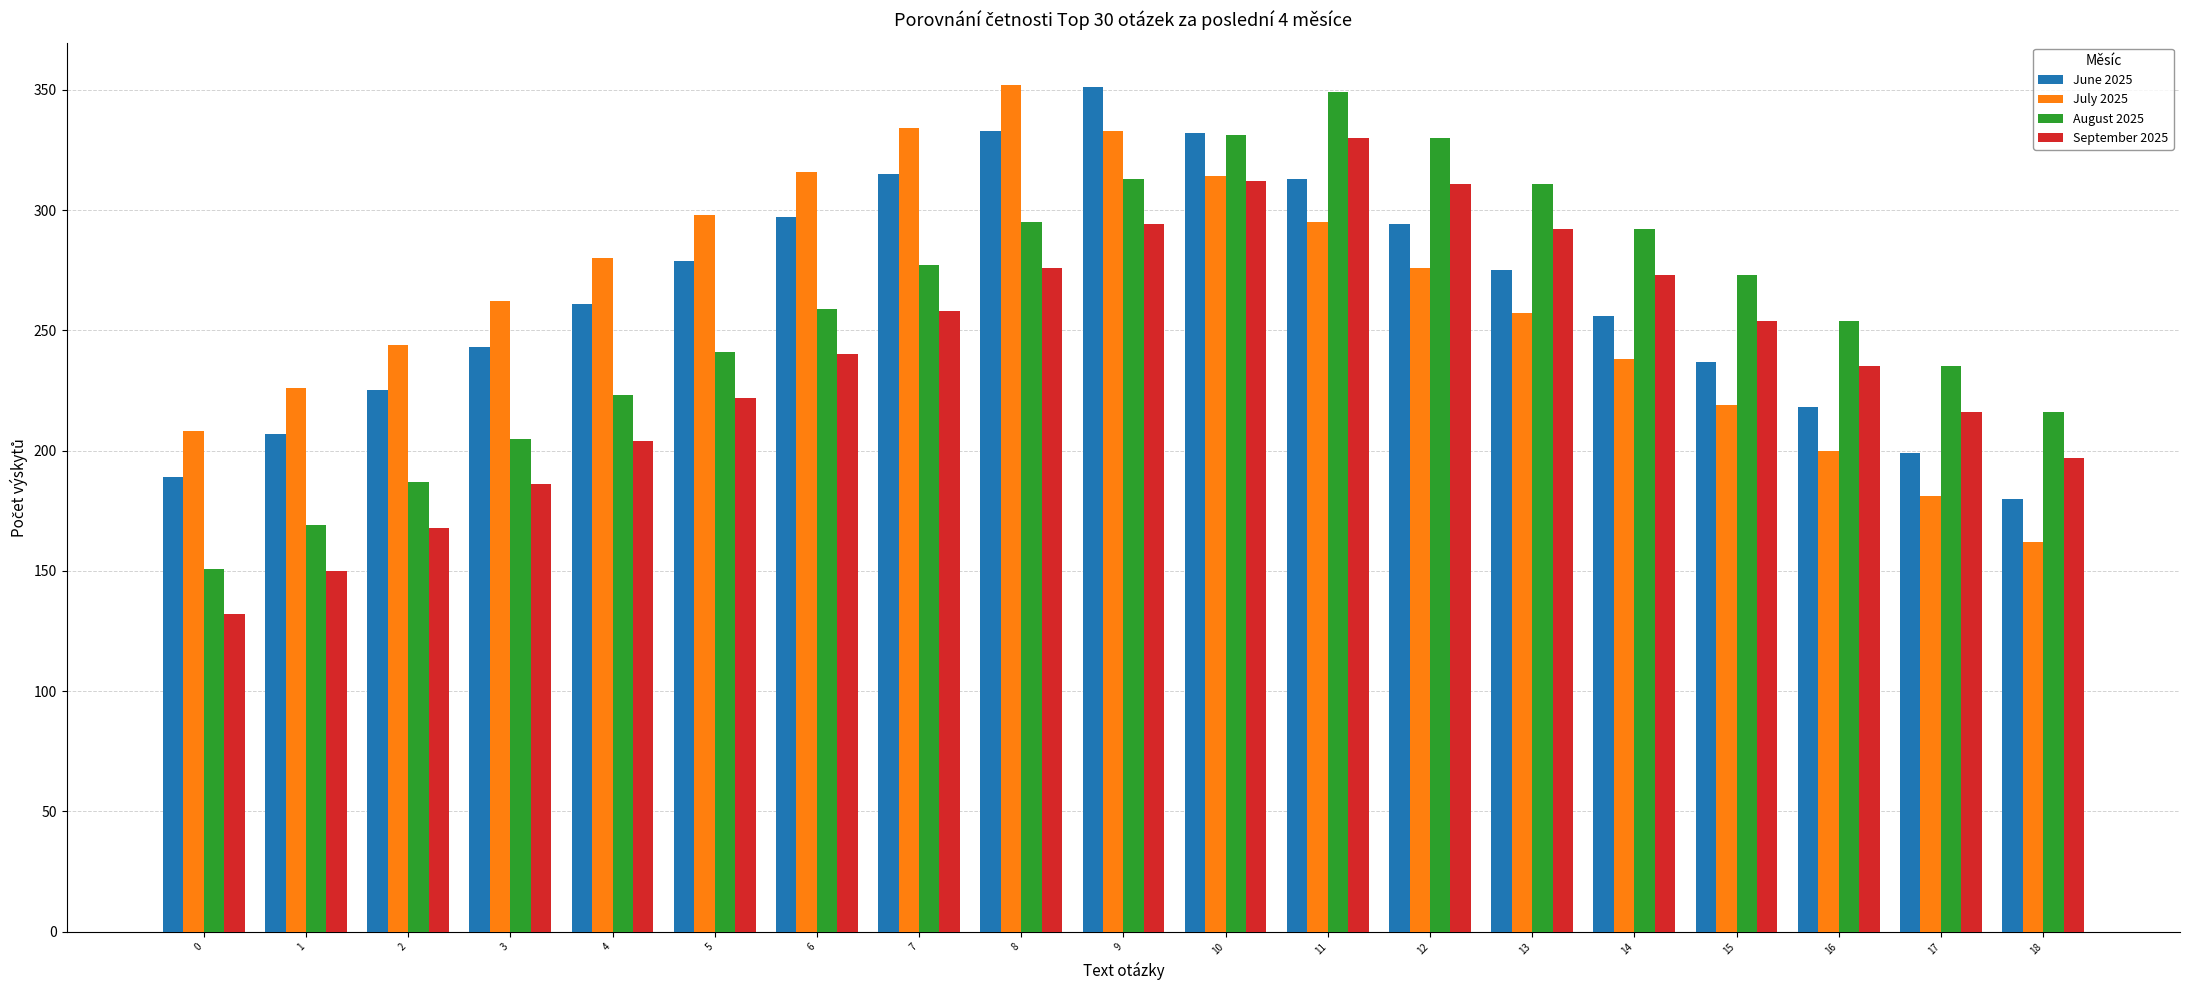

What is the greatest value displayed?

352